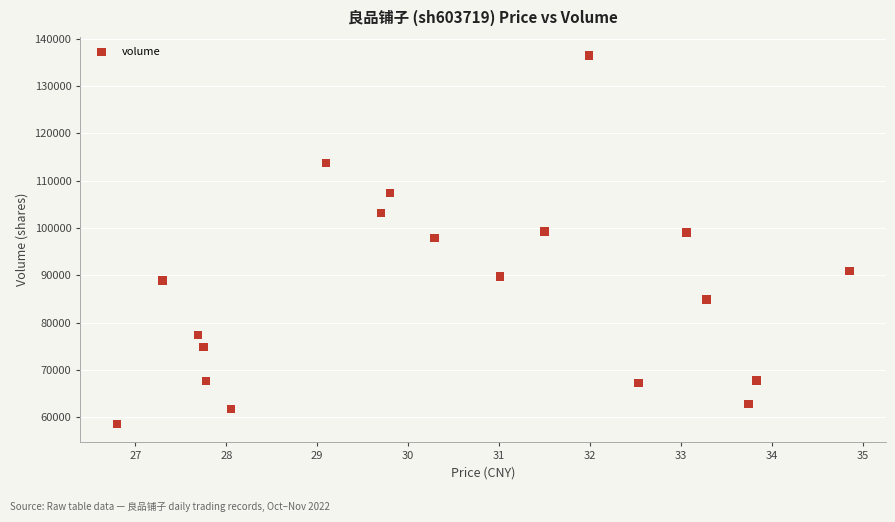

What is the range of Y values (max minus min)?

77965